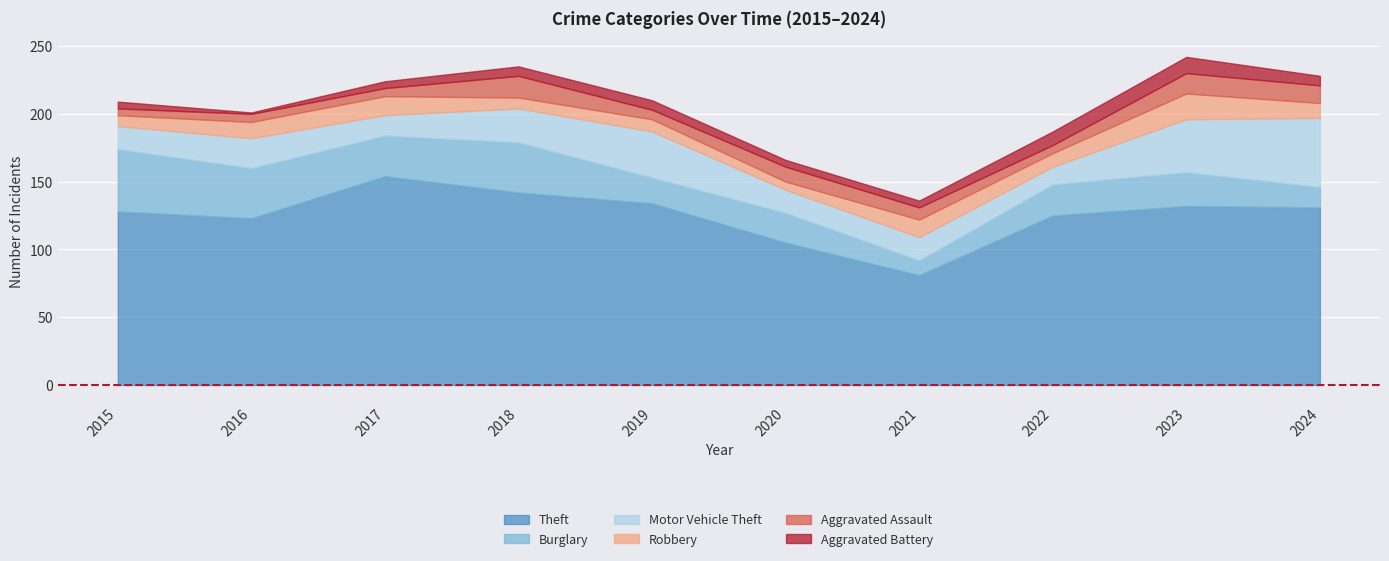

At which category is the sum across all series the highest?

2023